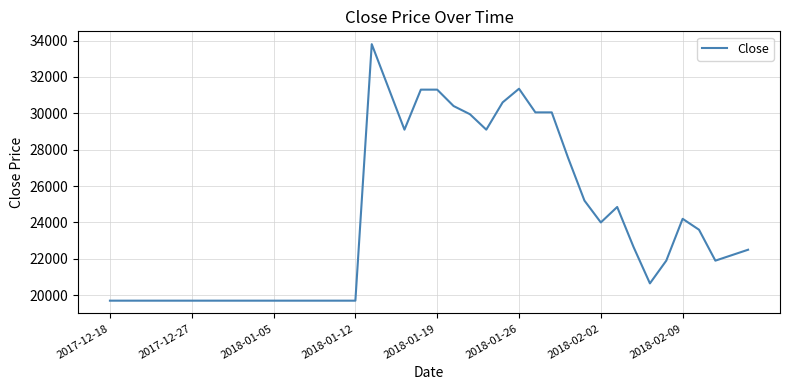

What is the greatest value displayed?

33800